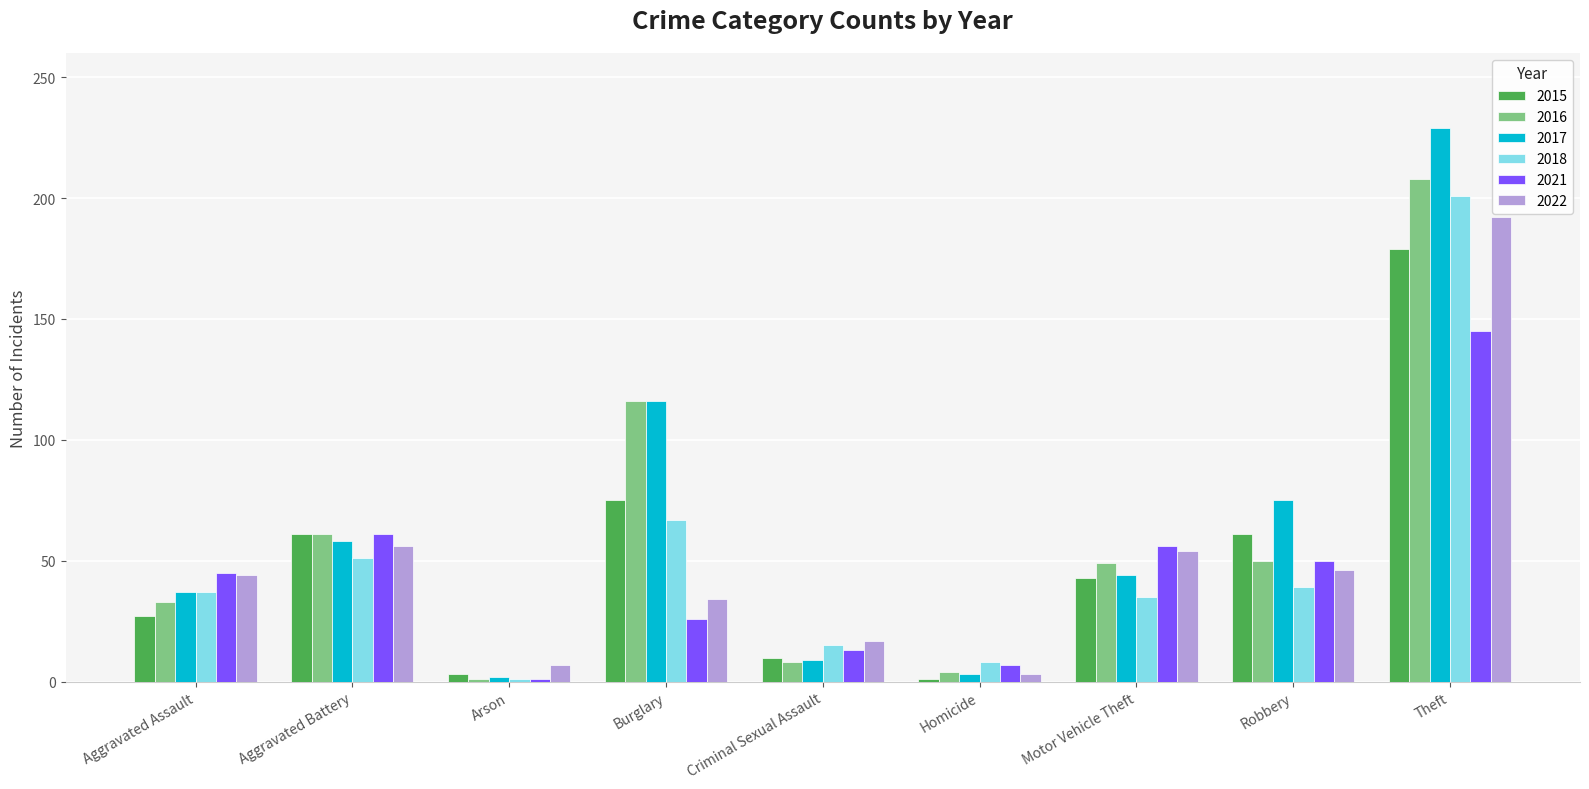

What position from the right is Burglary?

6